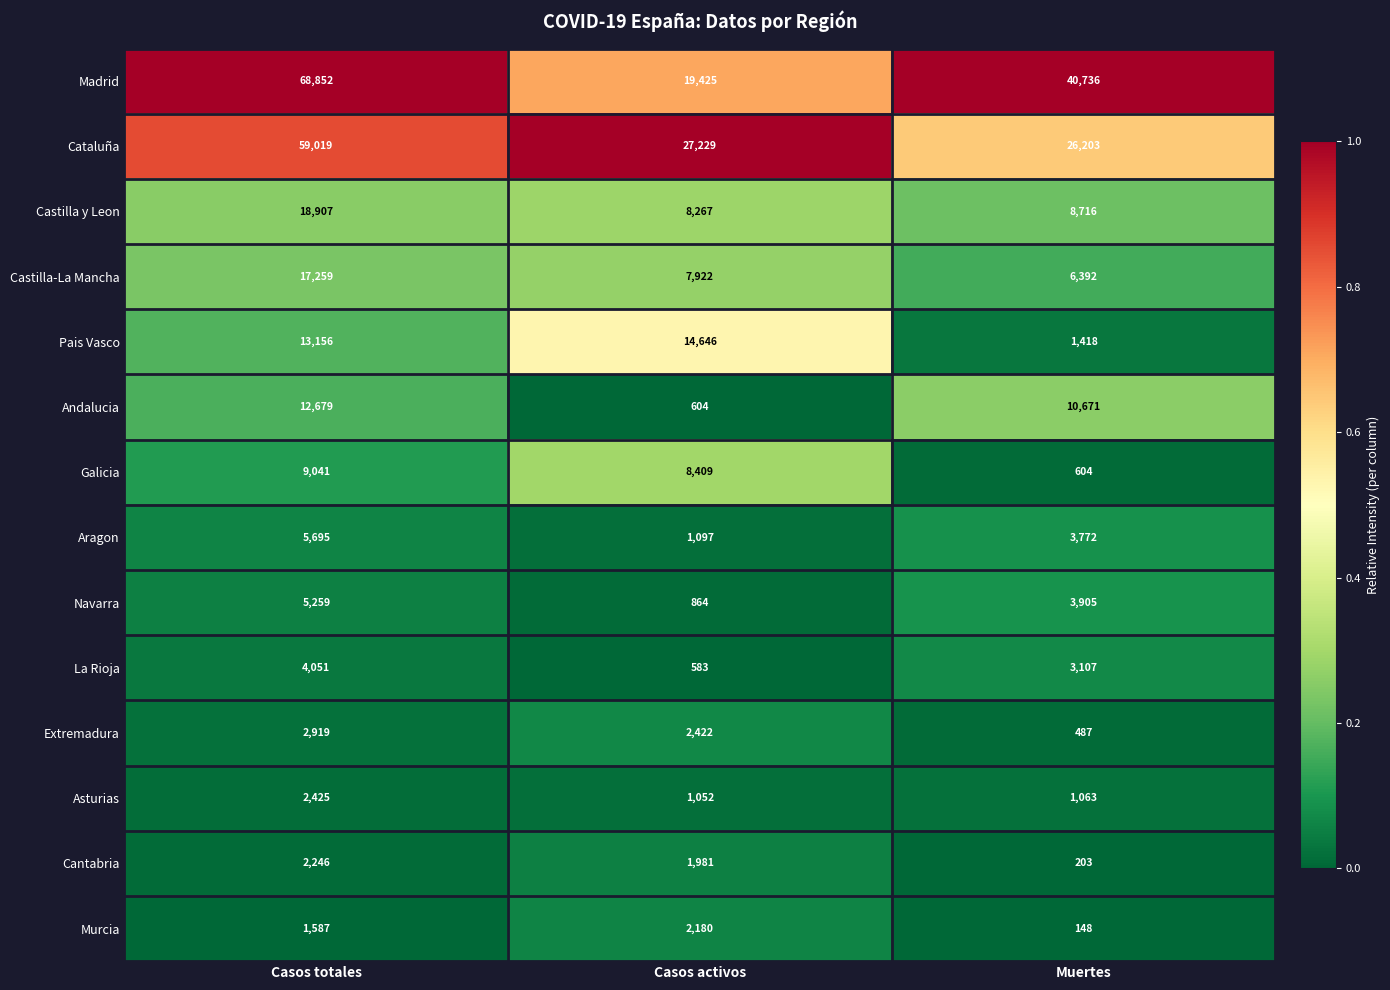

Rank the series at Casos activos from lowest to highest value.

La Rioja, Andalucia, Navarra, Asturias, Aragon, Cantabria, Murcia, Extremadura, Castilla-La Mancha, Castilla y Leon, Galicia, Pais Vasco, Madrid, Cataluña